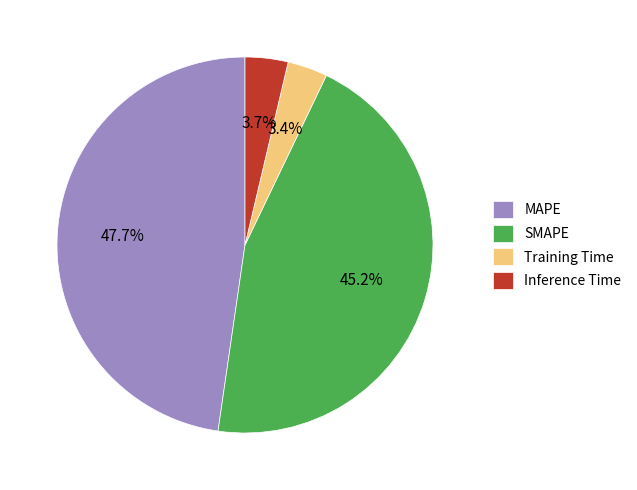

To the nearest percent, what is the combined percentage of SMAPE and Training Time?

49%